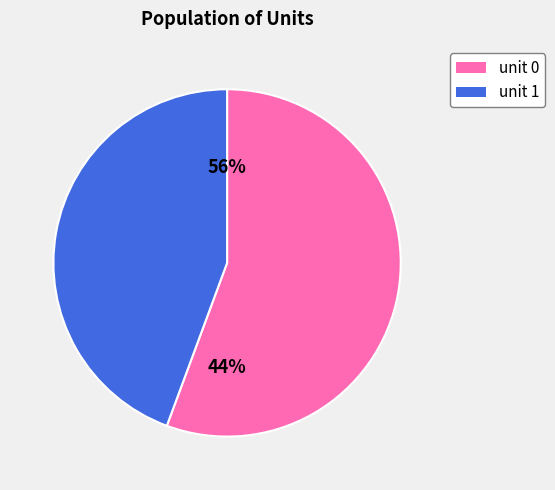

How many slices are in this pie chart?

2